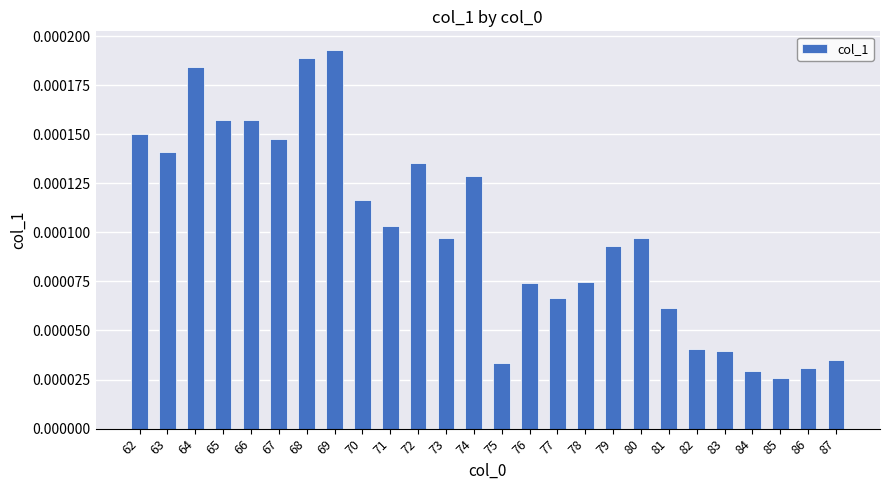

How many bars are there in total?

26